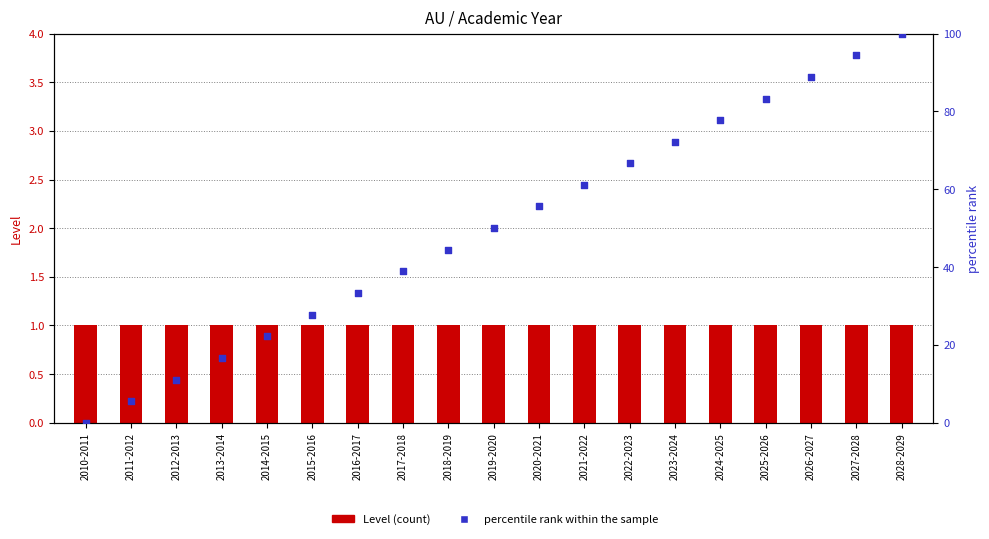

Is the value of percentile rank within the sample at 2022-2023 greater than the value of Level at 2011-2012?

Yes